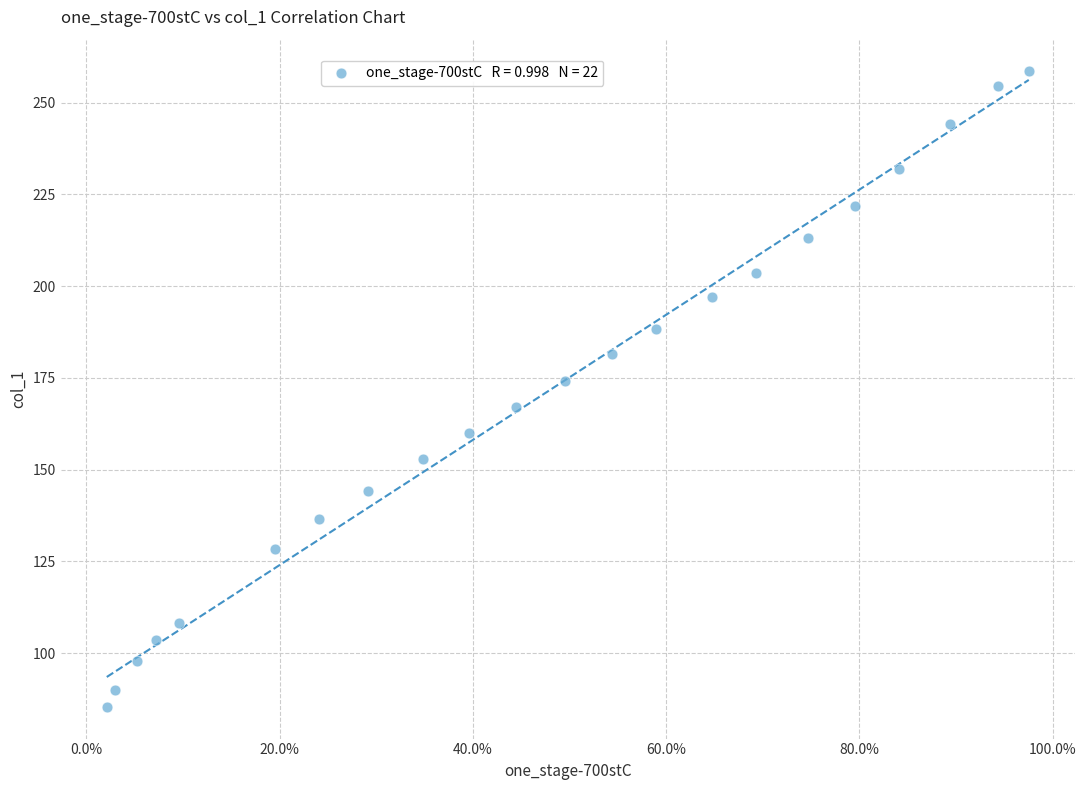

What is the range of X values (max minus min)?

1.0